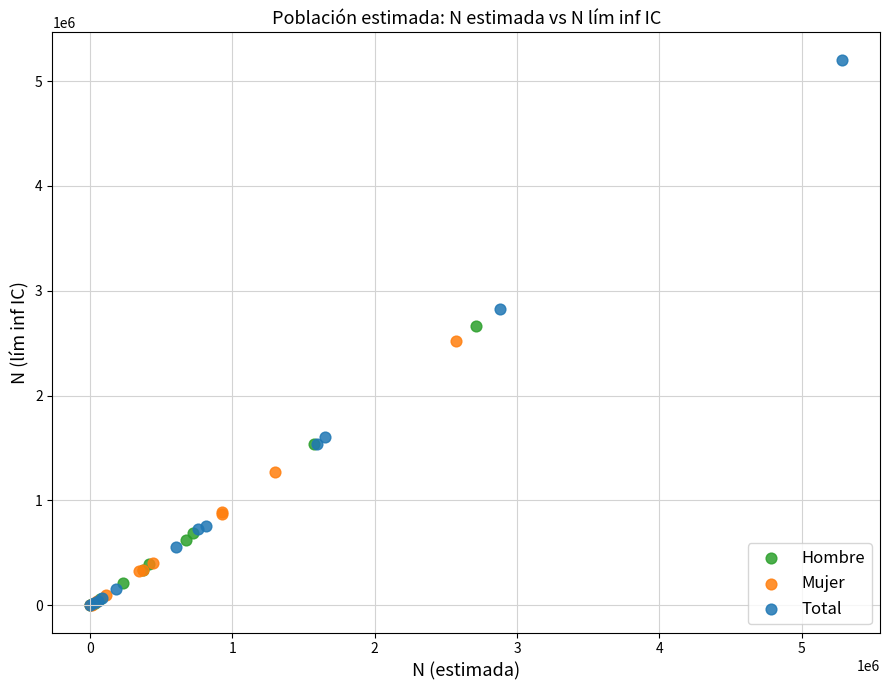

Which series has the widest spread of Y values?

Total